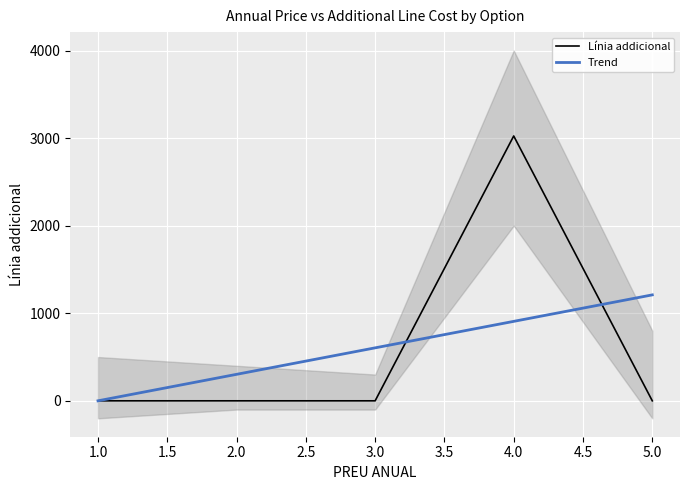

How many interior local peaks (higher than both neighbors) does the data have?

1